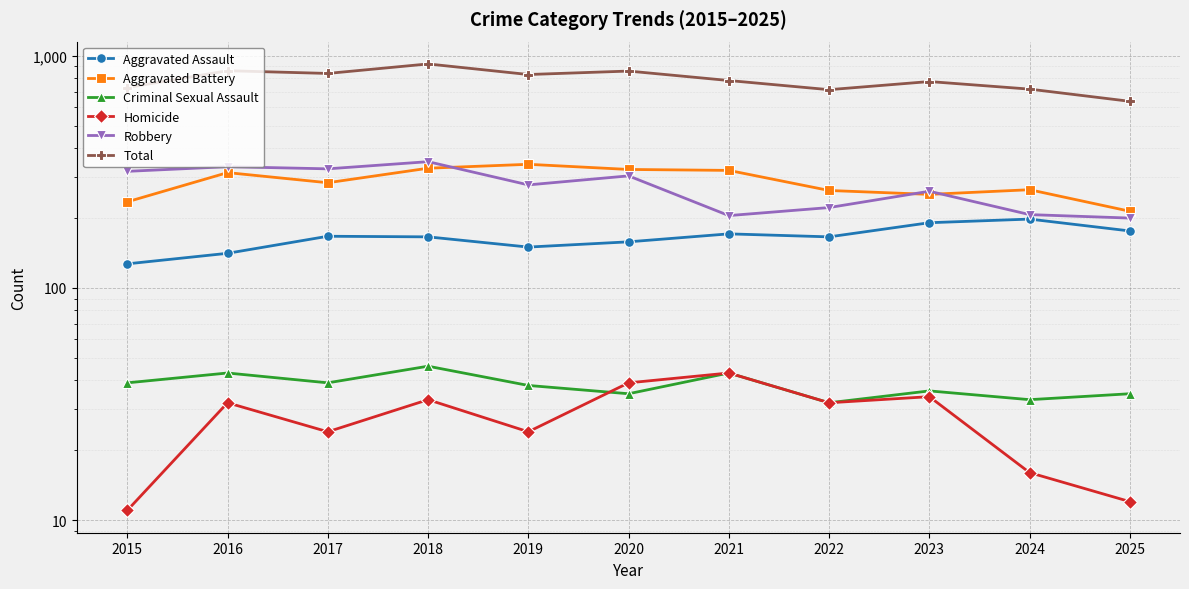

Where is Aggravated Battery nearest to the value 277?

2017